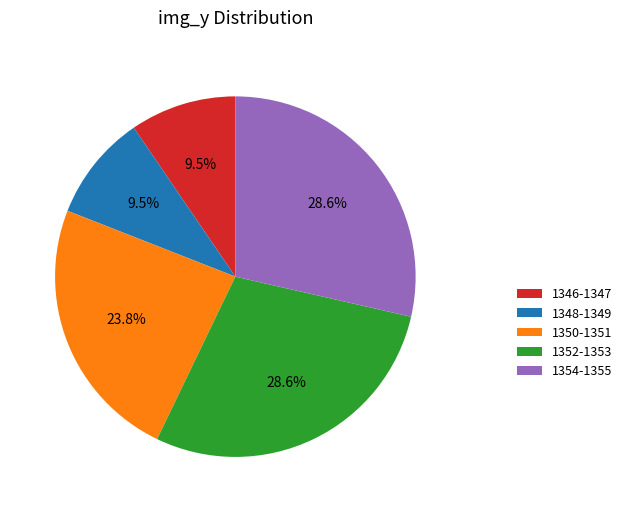

How many slices are in this pie chart?

5